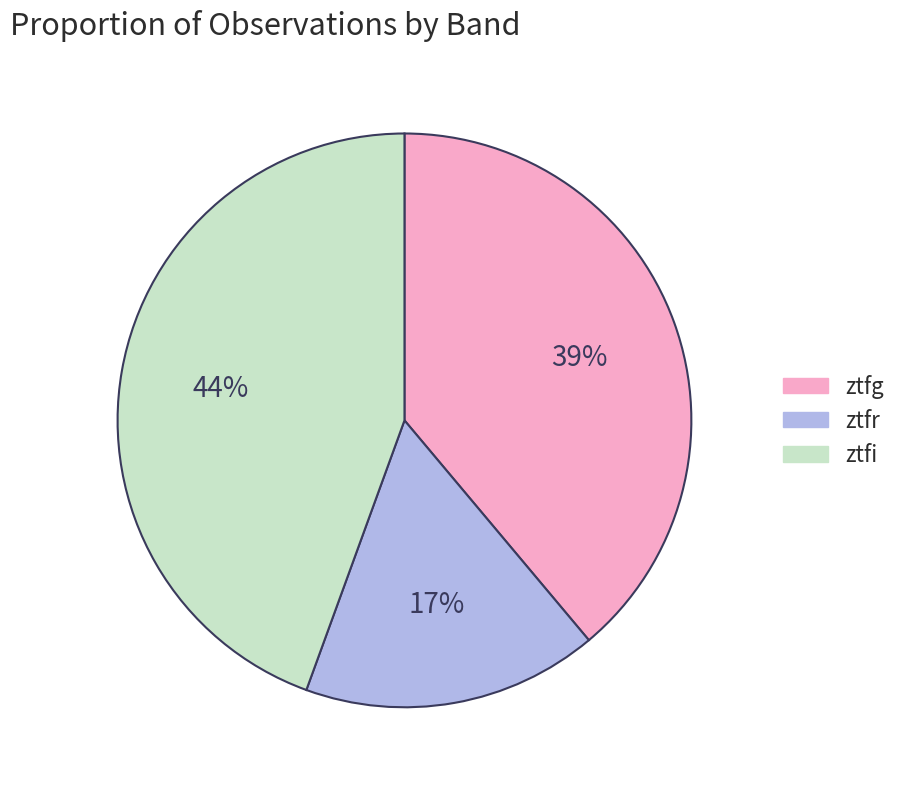

What is the ratio of the value at ztfr to the value at ztfg?

0.4